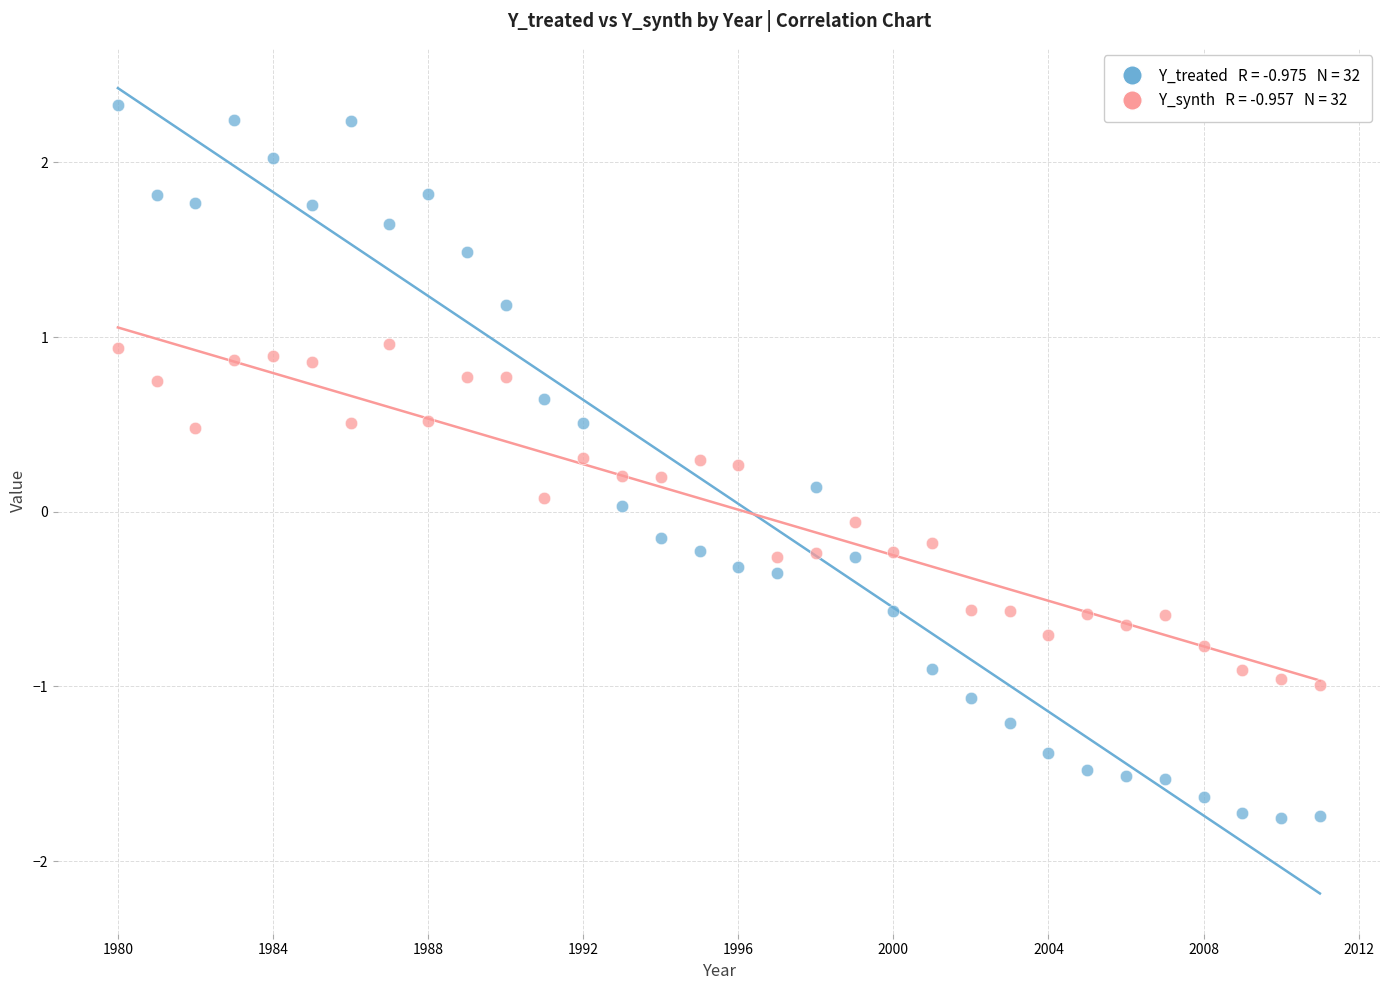

Across all data points, what is the range of X values (max minus min)?

31.0